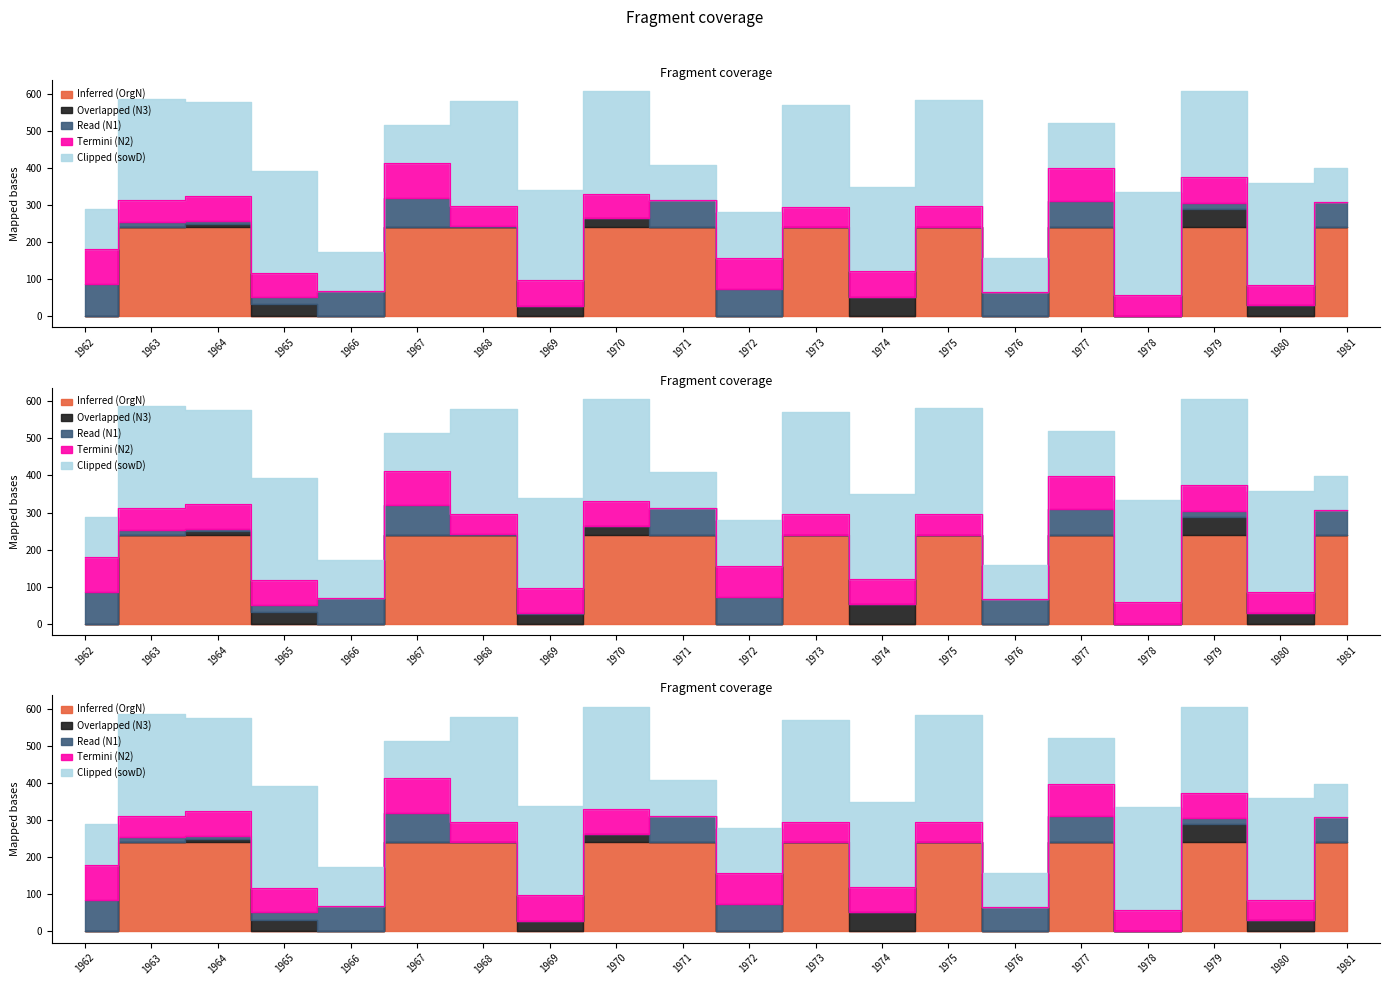

Rank the categories by Clipped (sowD) value from highest to lowest.

1975, 1968, 1978, 1970, 1965, 1973, 1963, 1980, 1964, 1969, 1979, 1974, 1972, 1977, 1962, 1966, 1967, 1971, 1976, 1981